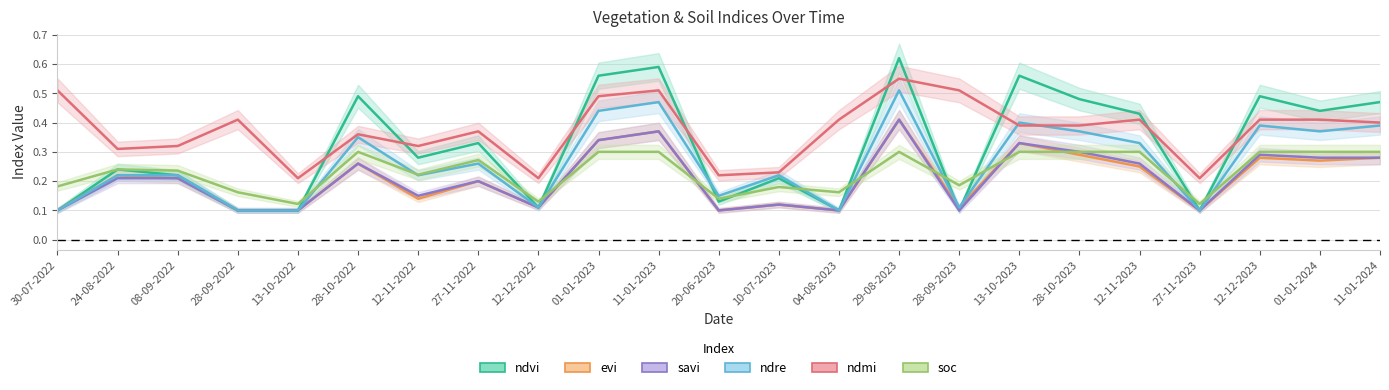

Which has a higher value, 20-06-2023 or 27-11-2022?

27-11-2022